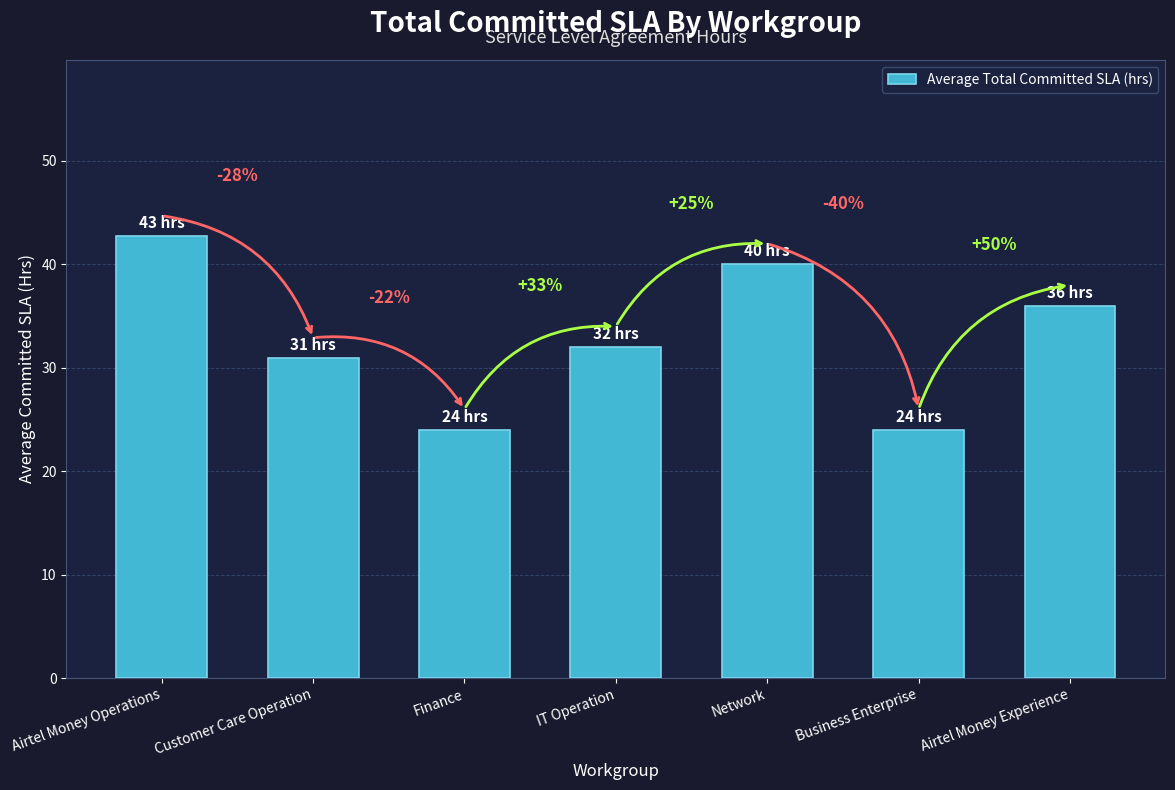

Rank the categories by value from highest to lowest.

Airtel Money Operations, Network, Airtel Money Experience, IT Operation, Customer Care Operation, Finance, Business Enterprise